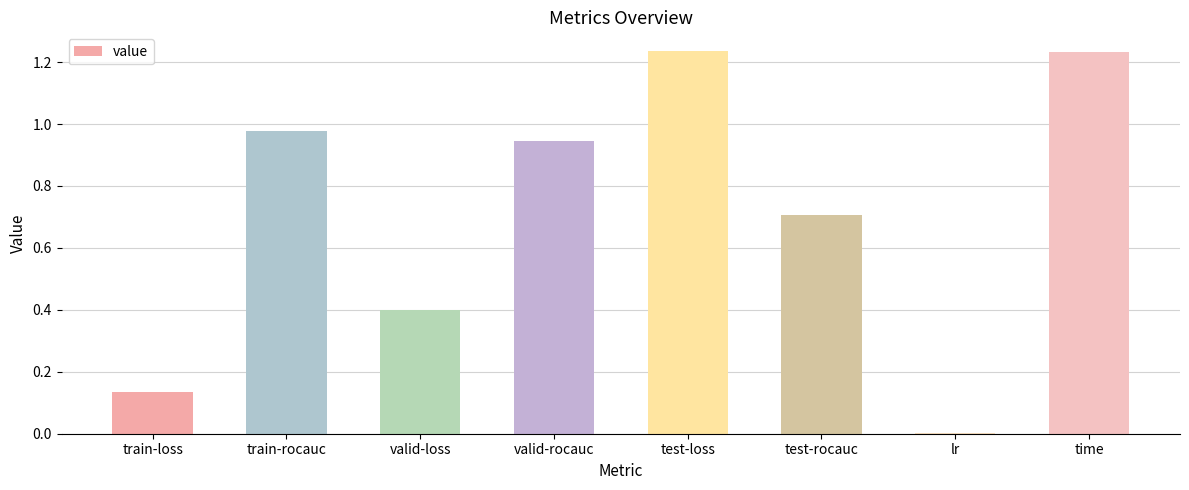

Is it true that the value at valid-loss is 0.4?

True